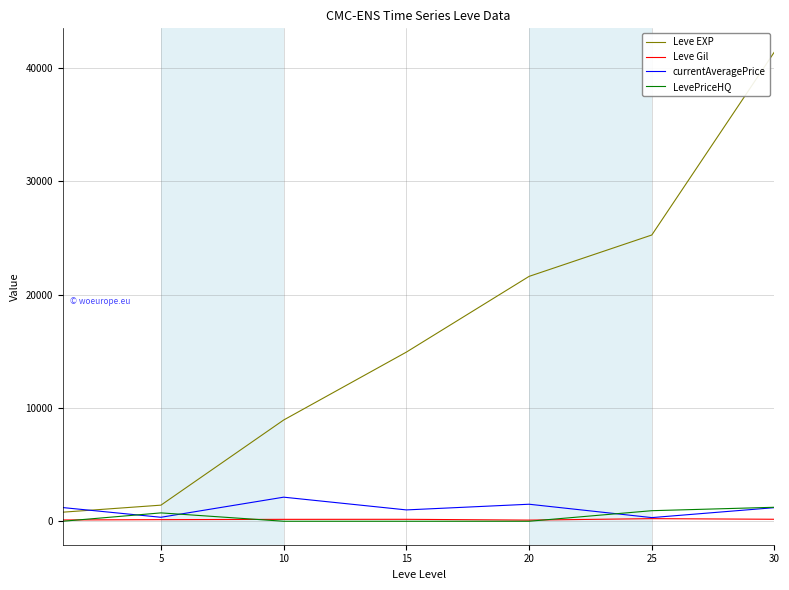

Which series has the largest range (max minus min)?

Leve EXP